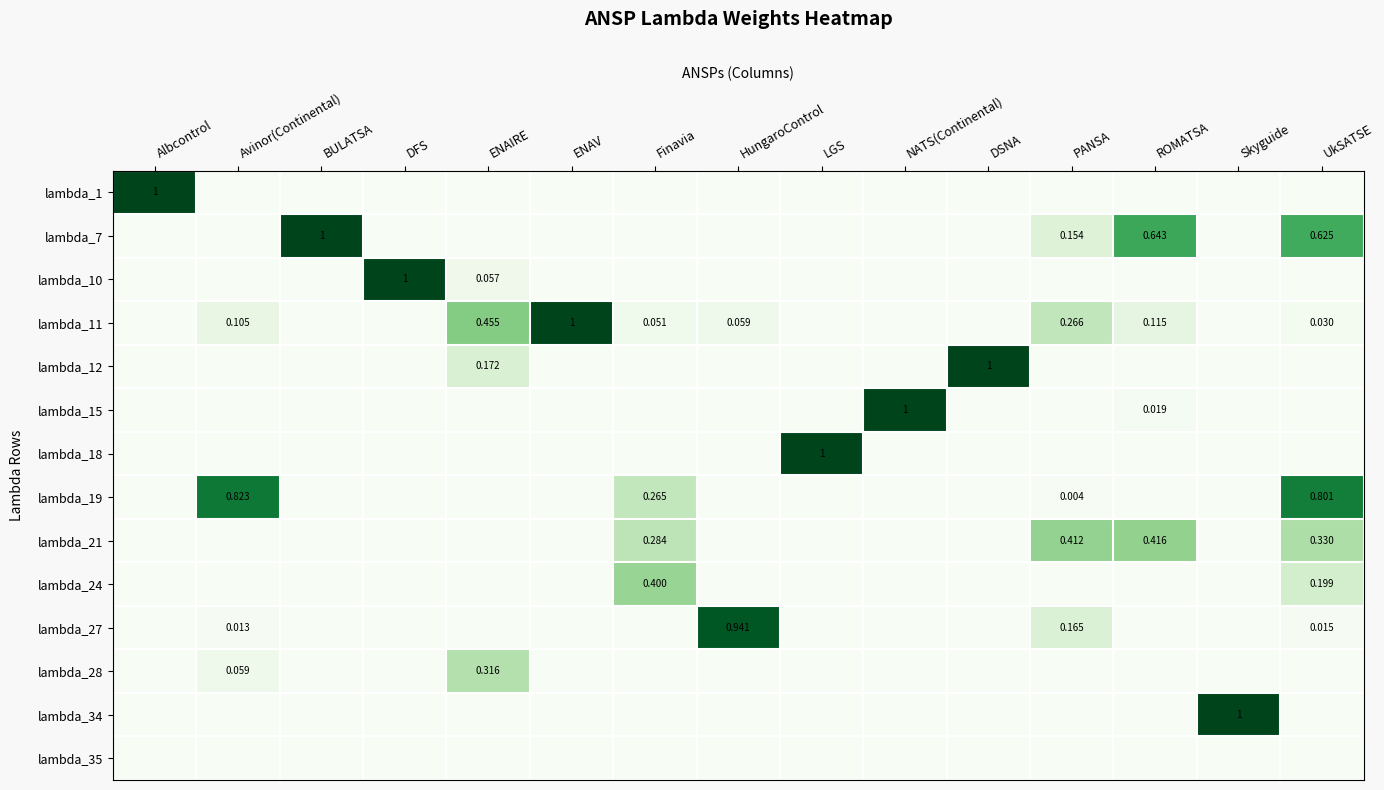

Rank the series at PANSA from highest to lowest value.

lambda_21, lambda_11, lambda_27, lambda_7, lambda_19, lambda_1, lambda_10, lambda_12, lambda_15, lambda_18, lambda_24, lambda_28, lambda_34, lambda_35